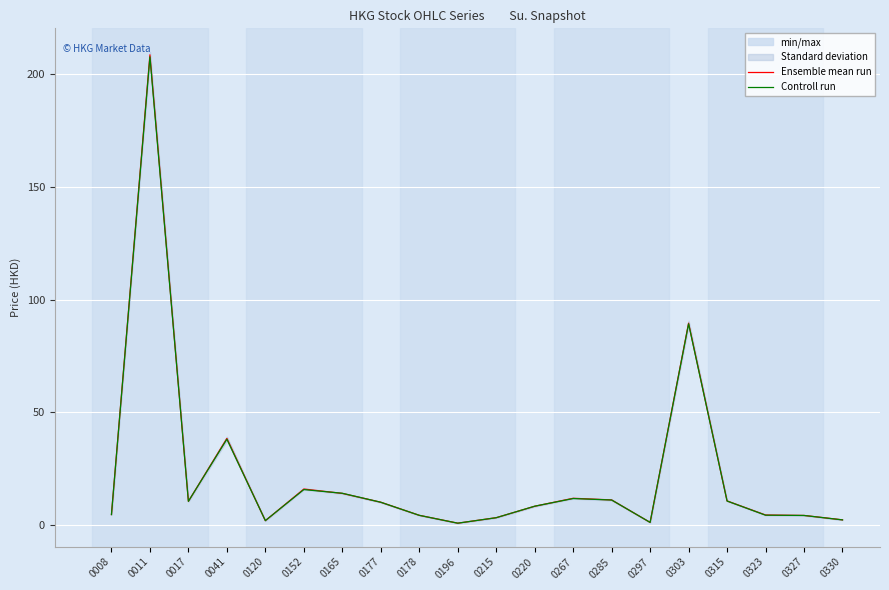

What is the difference between the Controll run values at 0008 and 0215?

1.4